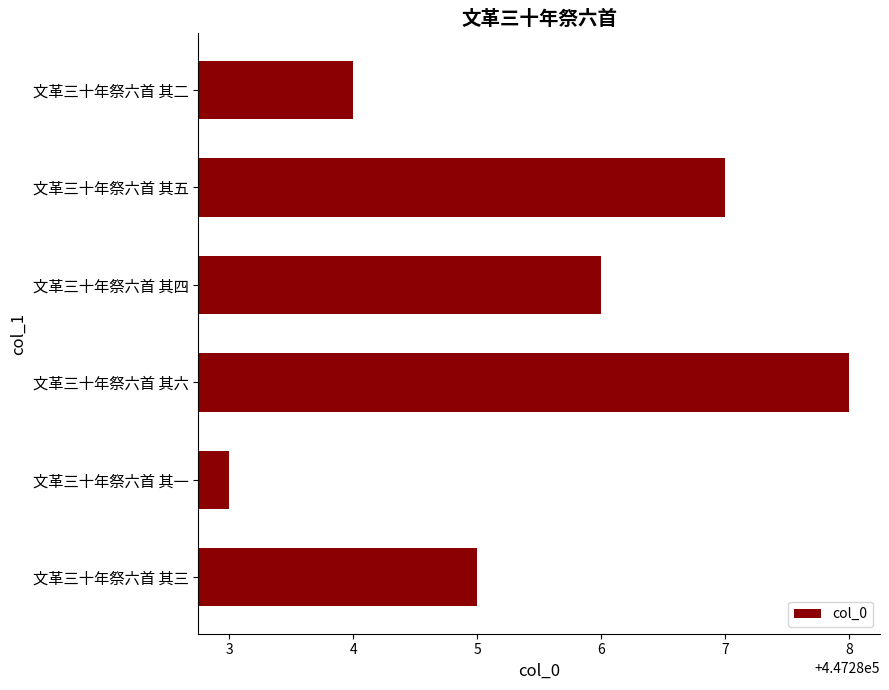

What is the average value?

447286